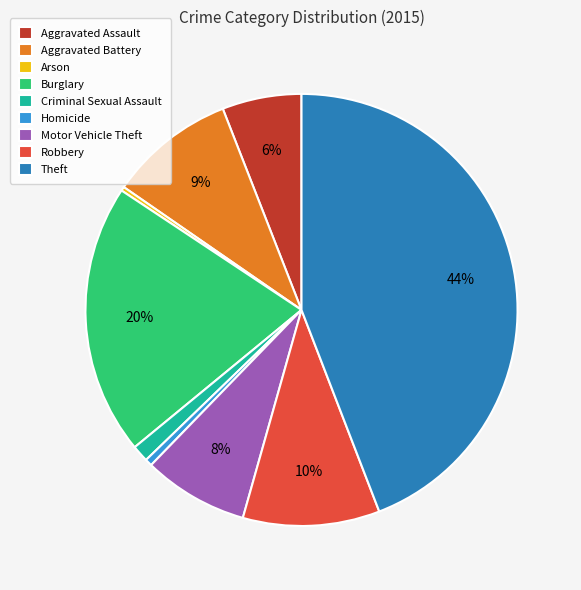

Do Robbery and Burglary together represent more than half of the pie?

No